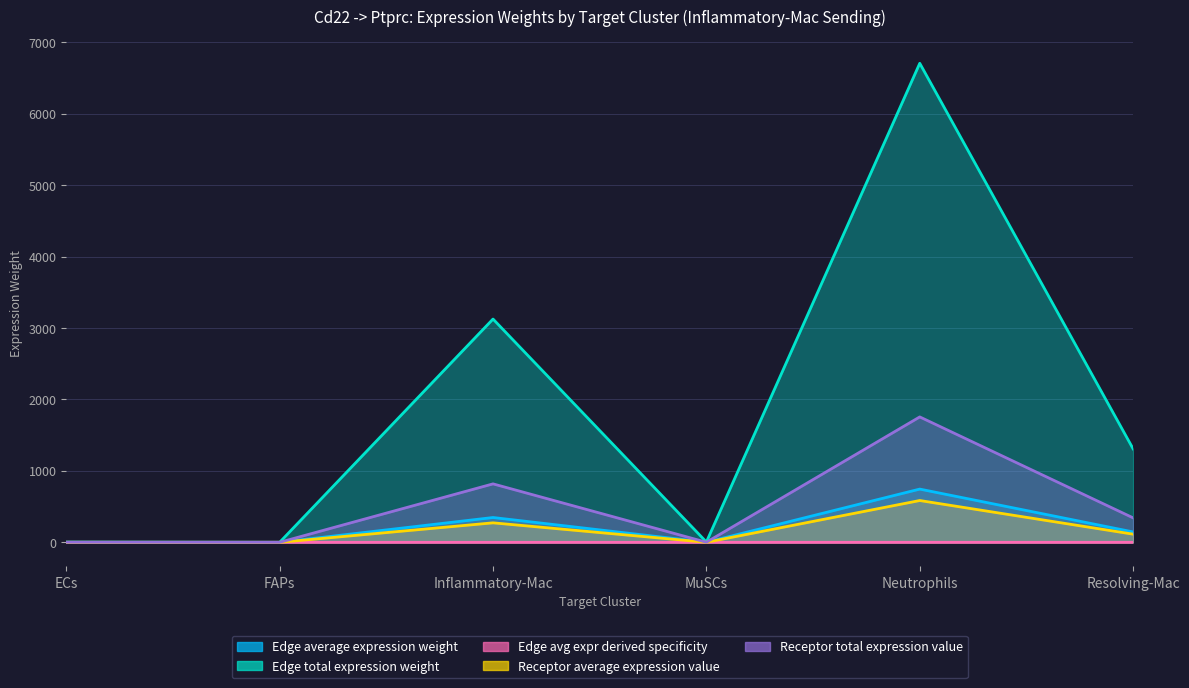

What are all the series names shown in the legend?

Edge average expression weight, Edge total expression weight, Edge avg expr derived specificity, Receptor average expression value, Receptor total expression value